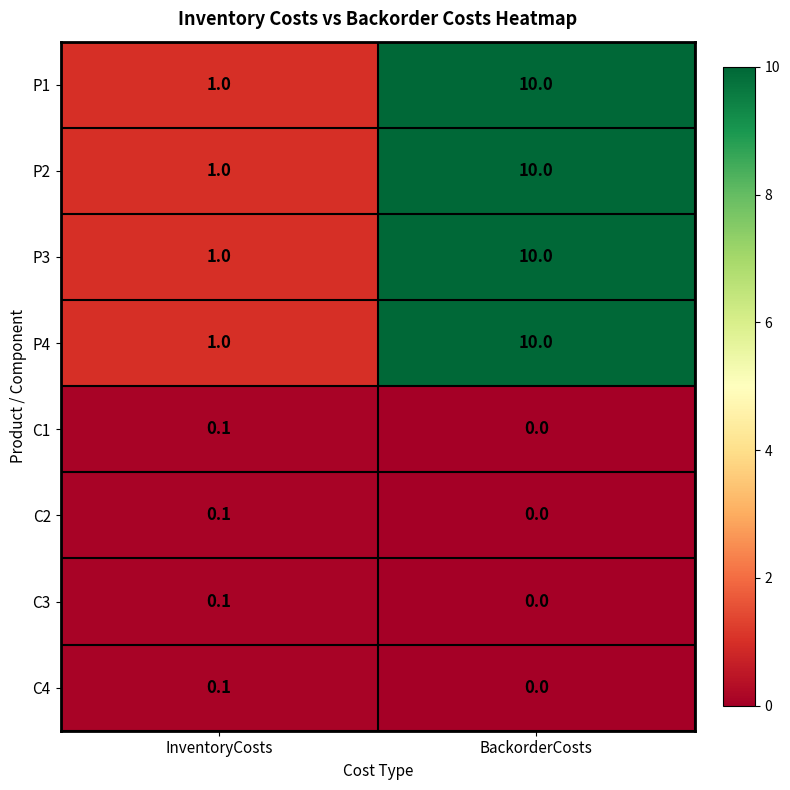

Reading left to right, list all the values displayed in this chart.

P1: InventoryCosts=1.0	BackorderCosts=10.0
P2: InventoryCosts=1.0	BackorderCosts=10.0
P3: InventoryCosts=1.0	BackorderCosts=10.0
P4: InventoryCosts=1.0	BackorderCosts=10.0
C1: InventoryCosts=0.1	BackorderCosts=0.0
C2: InventoryCosts=0.1	BackorderCosts=0.0
C3: InventoryCosts=0.1	BackorderCosts=0.0
C4: InventoryCosts=0.1	BackorderCosts=0.0